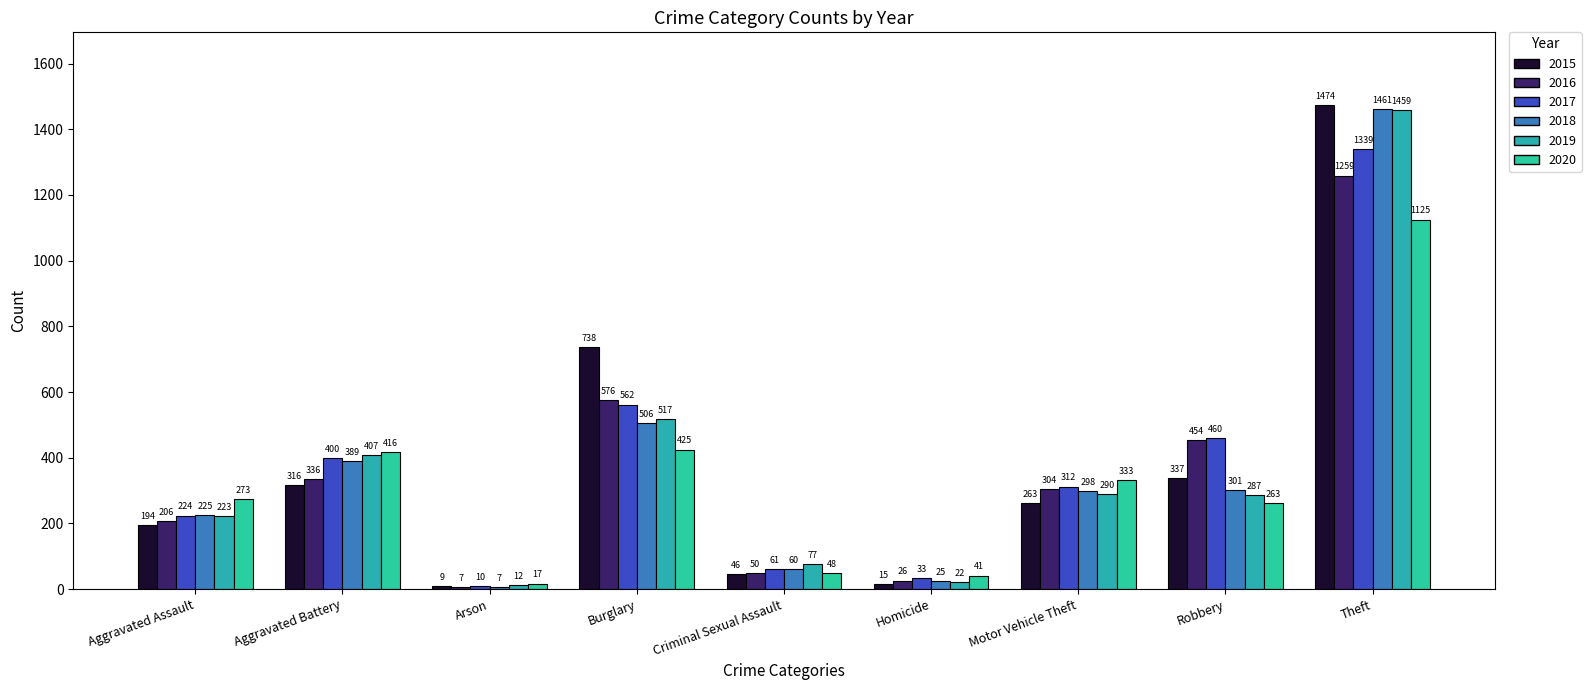

Are the bars horizontal?

No